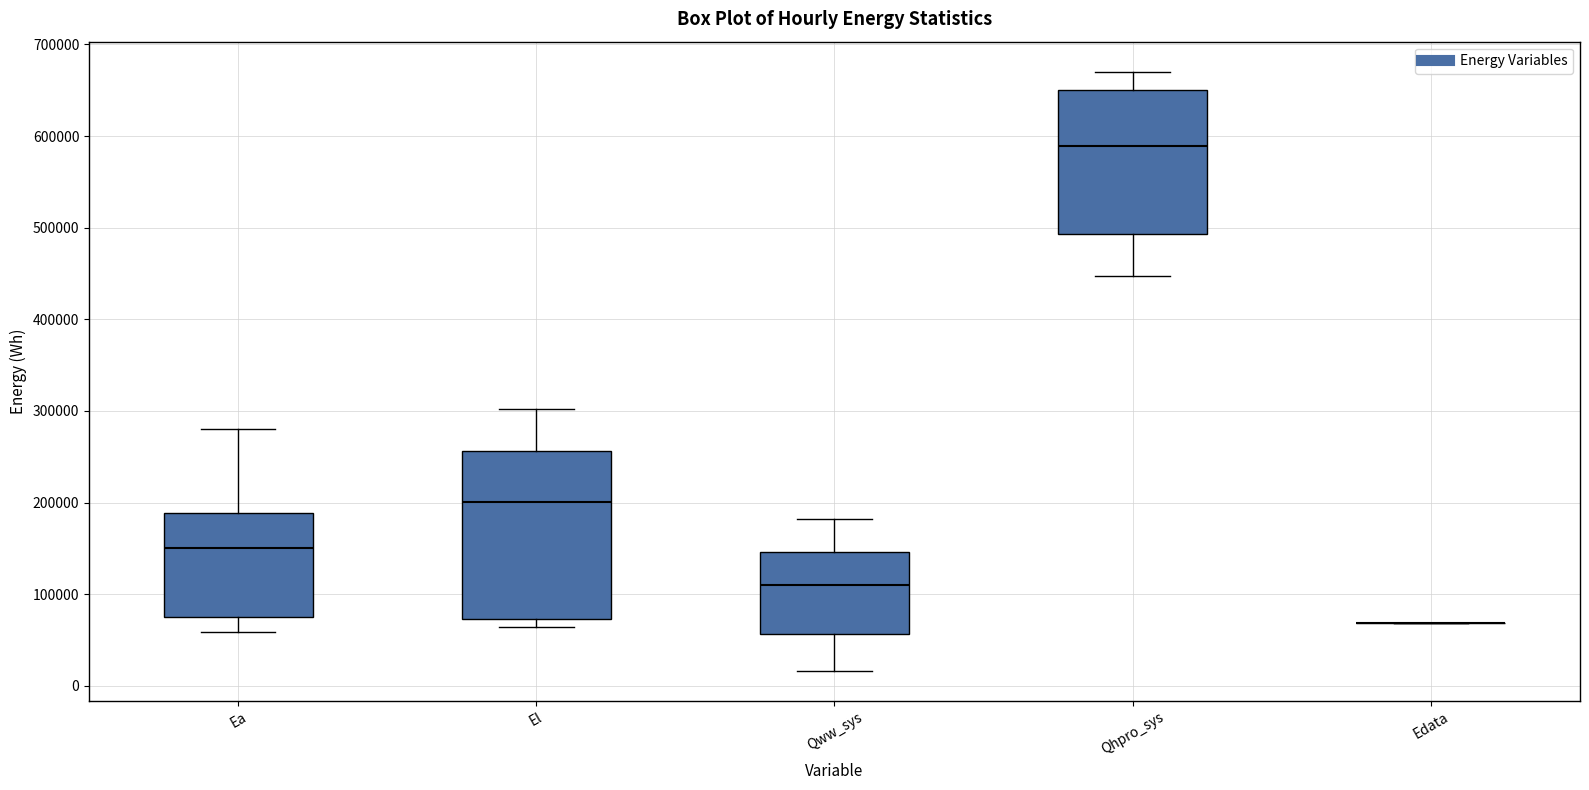

Which box is the tallest, from its lower edge to its upper edge?

El